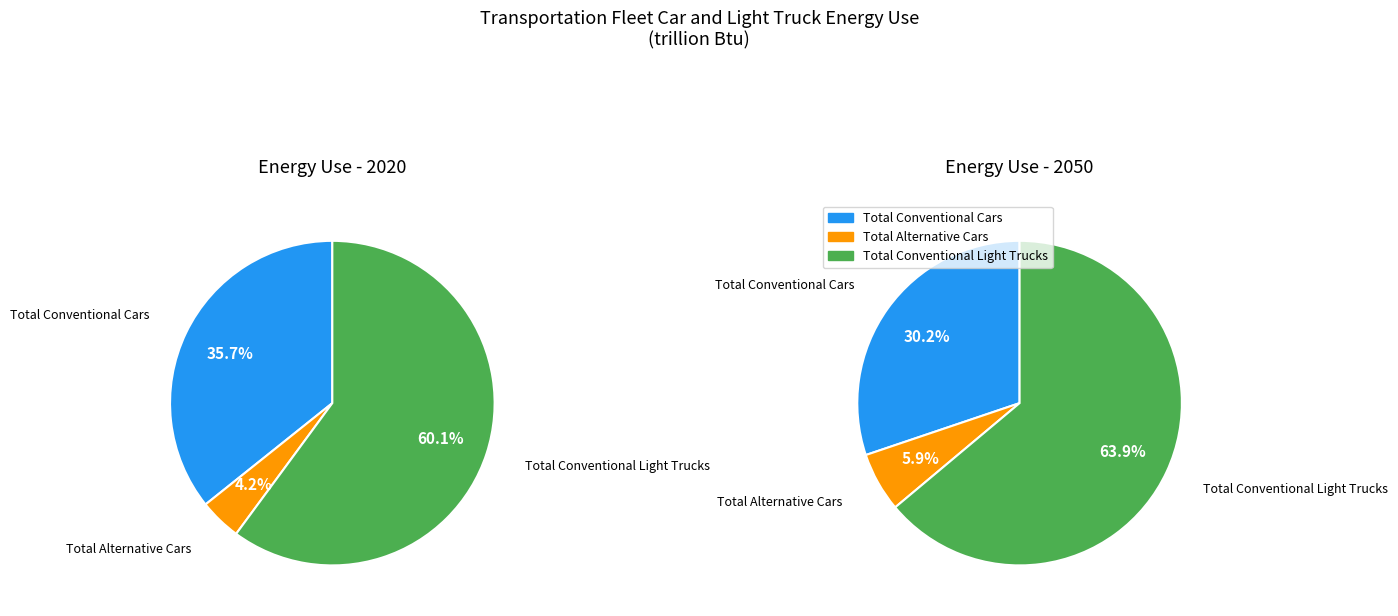

Is it true that Total Alternative Cars is 16% of the pie?

False